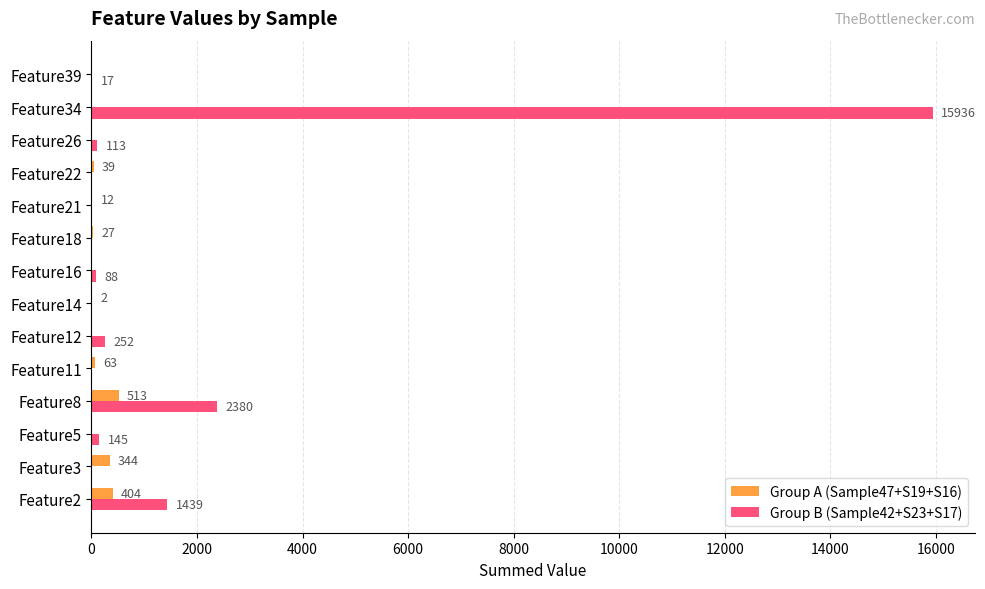

How many distinct data groups are displayed?

2